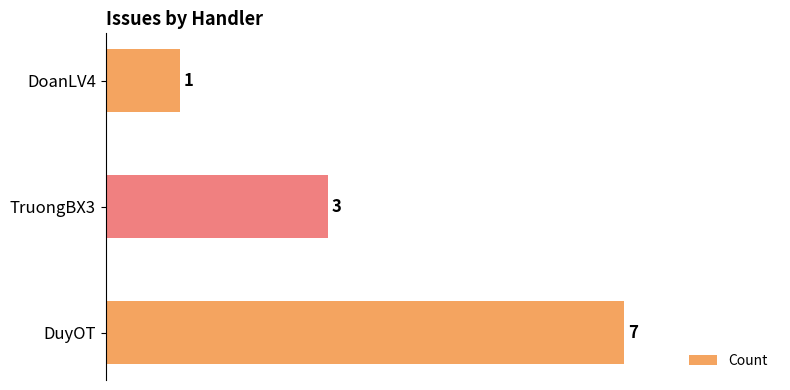

Where is the data nearest to the value 4?

TruongBX3